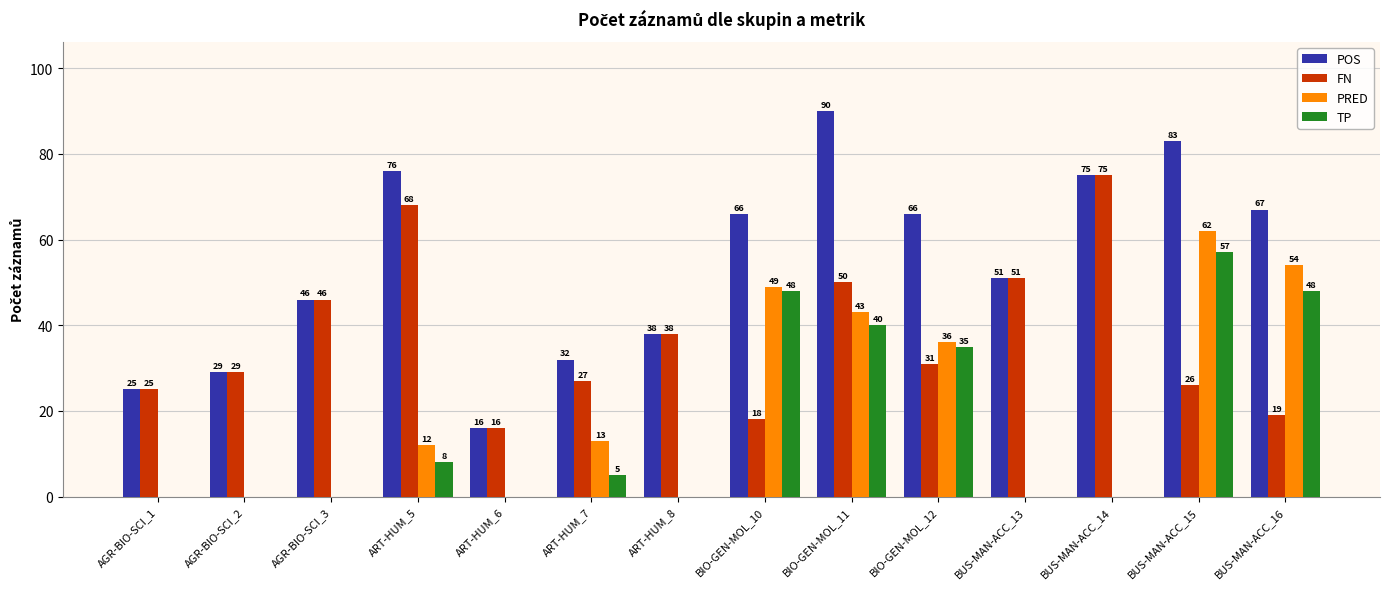

What is the sum of the FN values at BIO-GEN-MOL_12 and AGR-BIO-SCI_1?

56